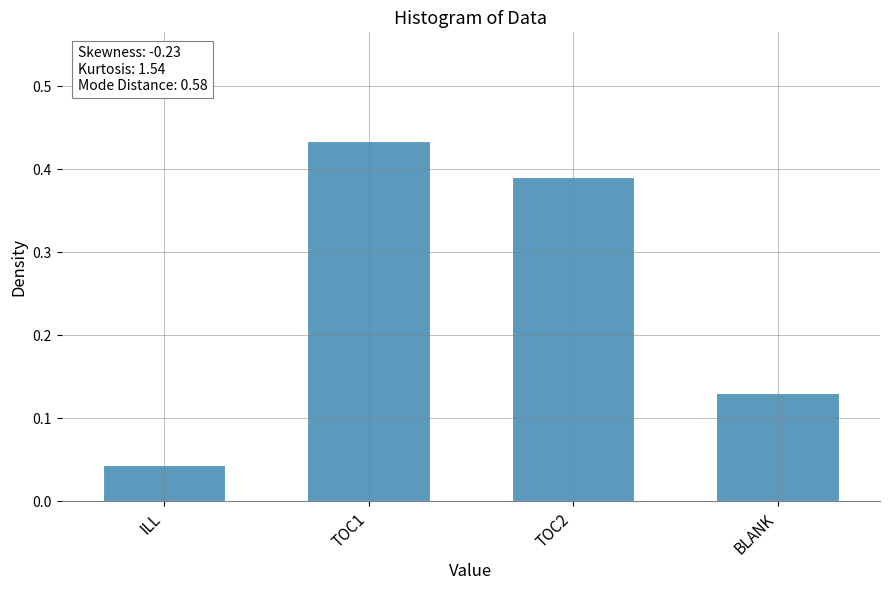

Is it true that the value at BLANK is 0.2?

False